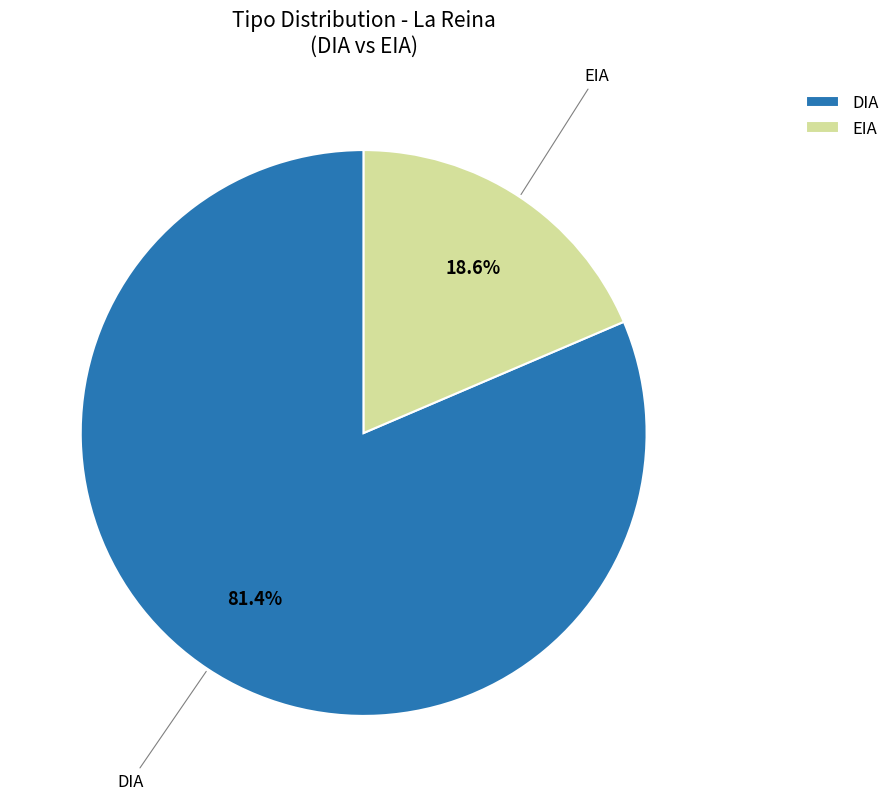

Which has a higher value, DIA or EIA?

DIA